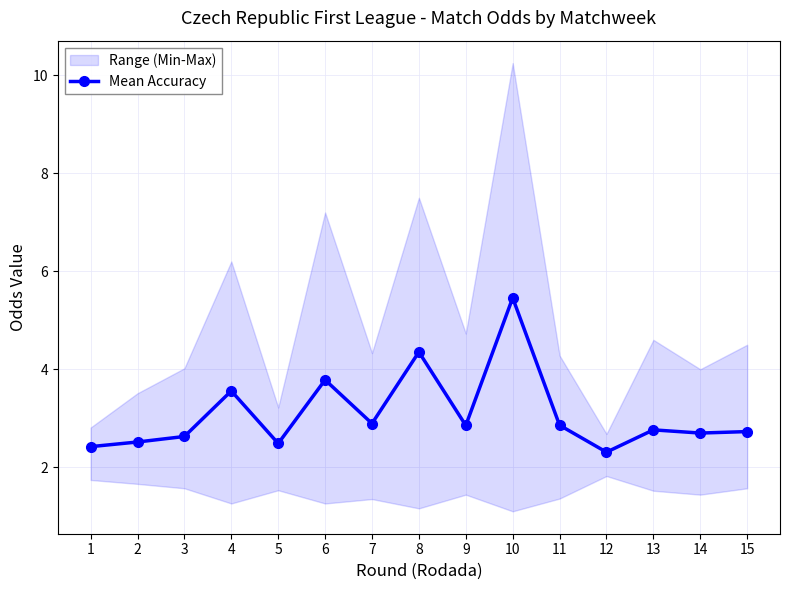

How many interior local peaks (higher than both neighbors) does the data have?

5